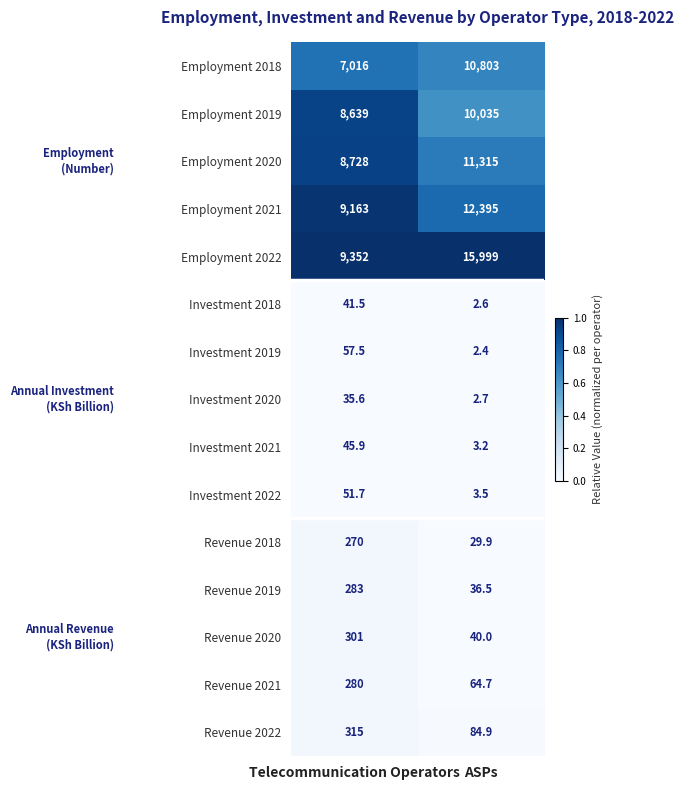

What value does the Investment 2020 series have at ASPs?

2.7